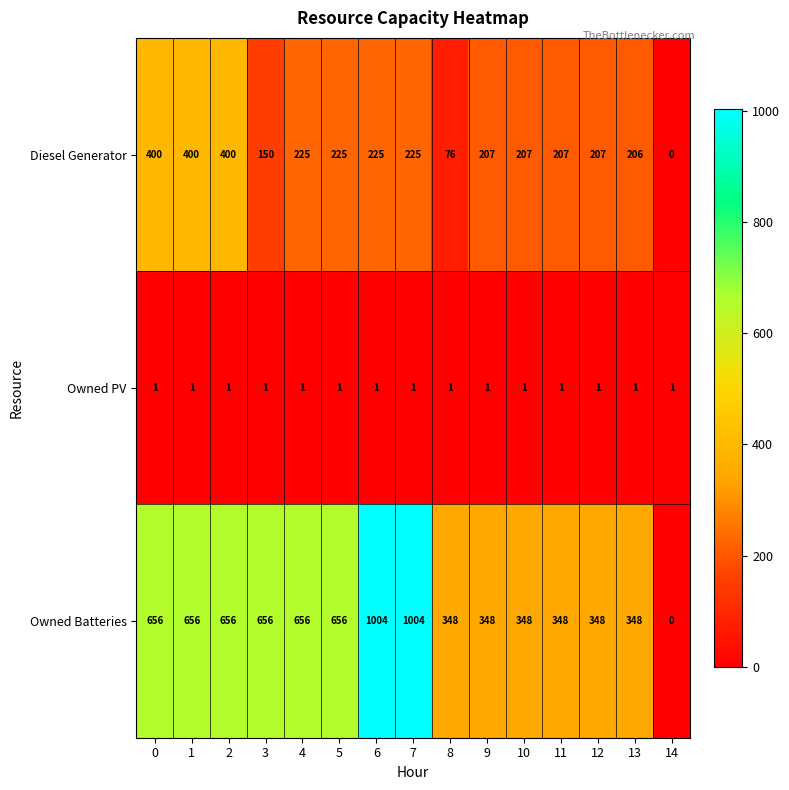

At 3, list the series in order from largest to smallest.

Owned Batteries, Diesel Generator, Owned PV